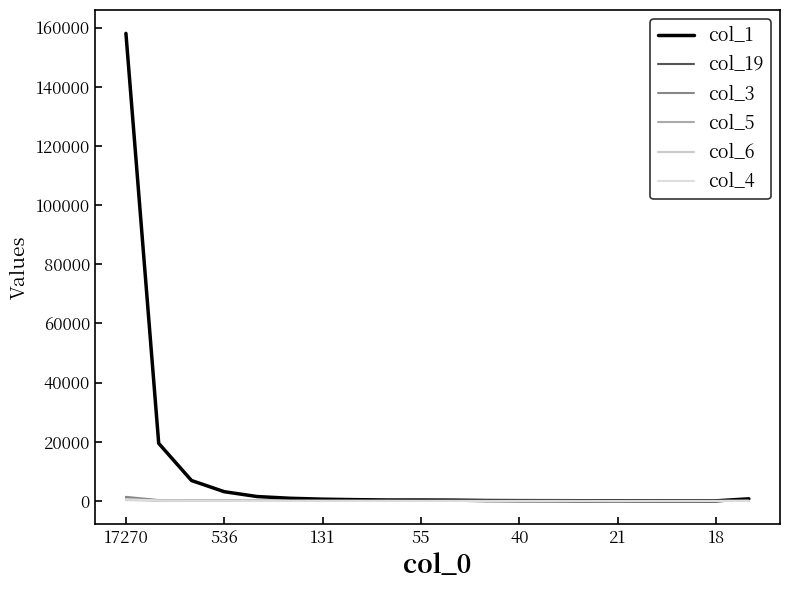

What are all the series names shown in the legend?

col_1, col_19, col_3, col_5, col_6, col_4